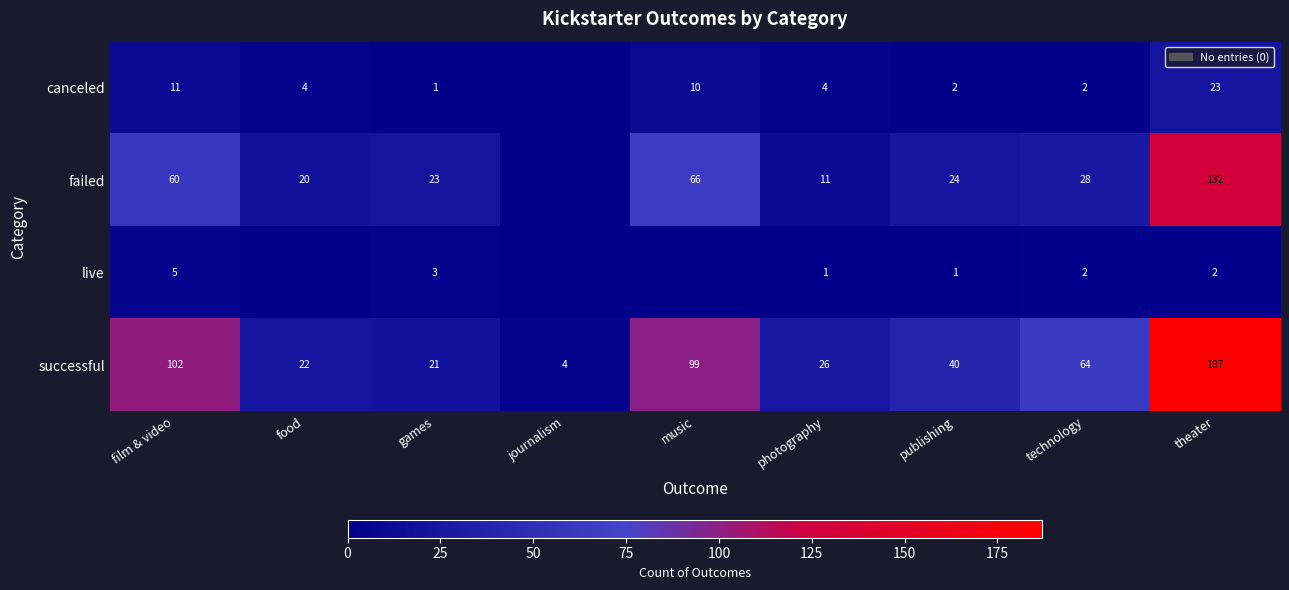

Which has a higher value, technology or film & video?

film & video